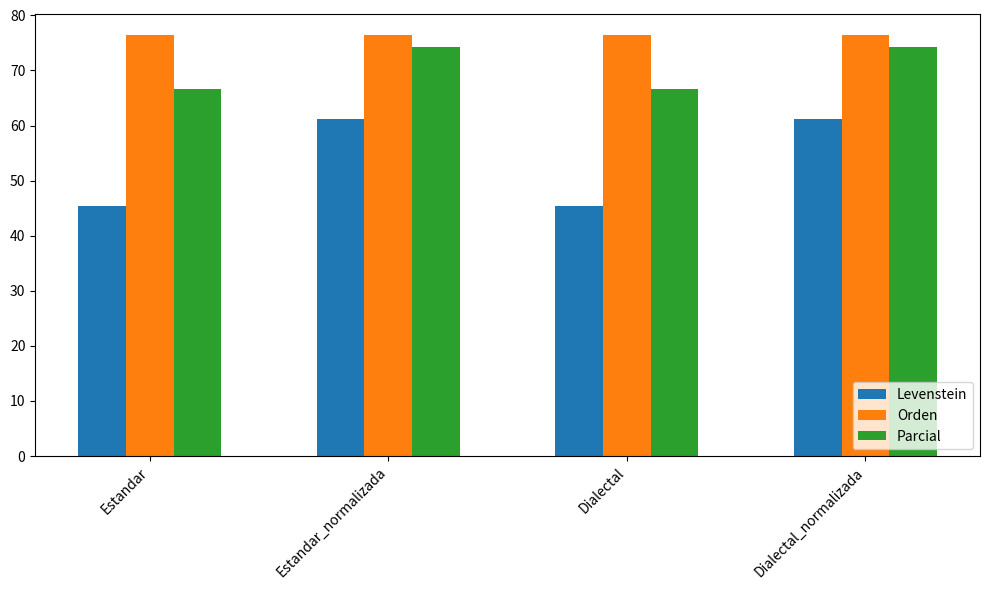

Which series changed the most between Estandar and Dialectal_normalizada?

Levenstein